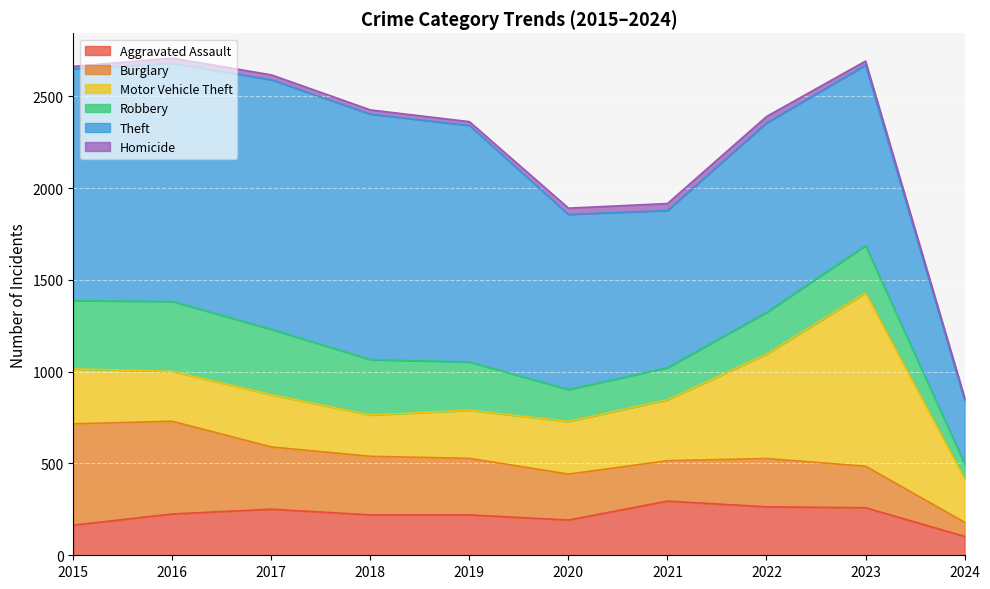

At which category is the sum across all series the highest?

2016